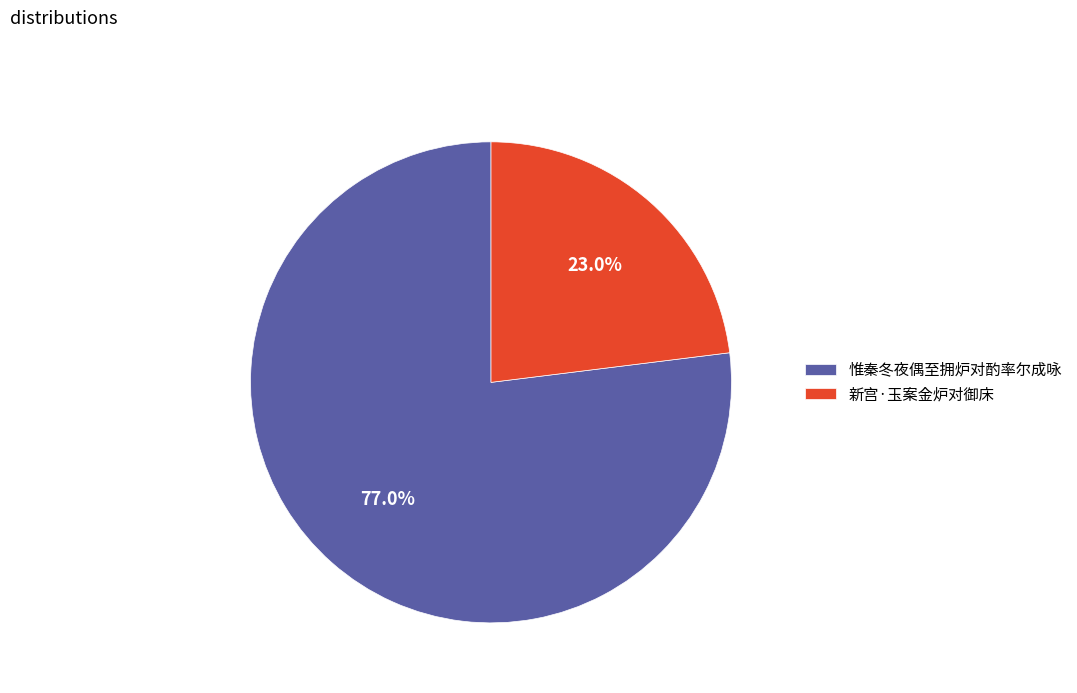

How many segments does this pie chart have?

2